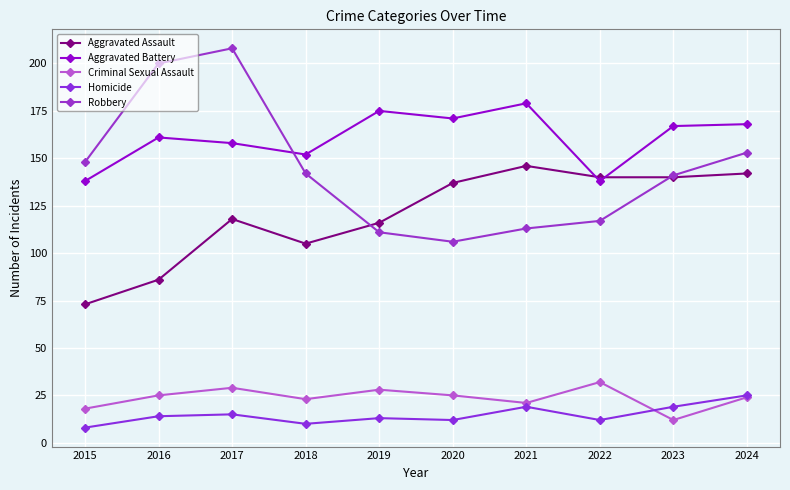

What is the value of the Criminal Sexual Assault point at the 2nd from the left?

25